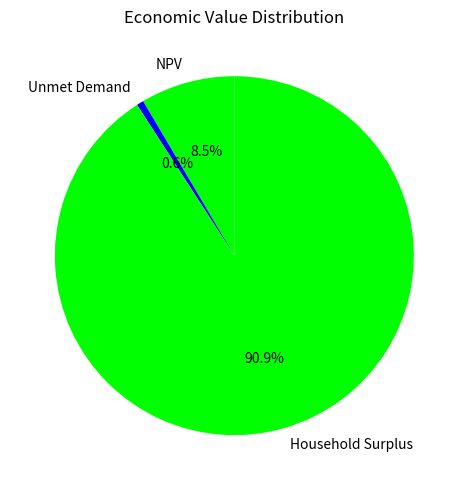

Is it true that Household Surplus is 91% of the pie?

True